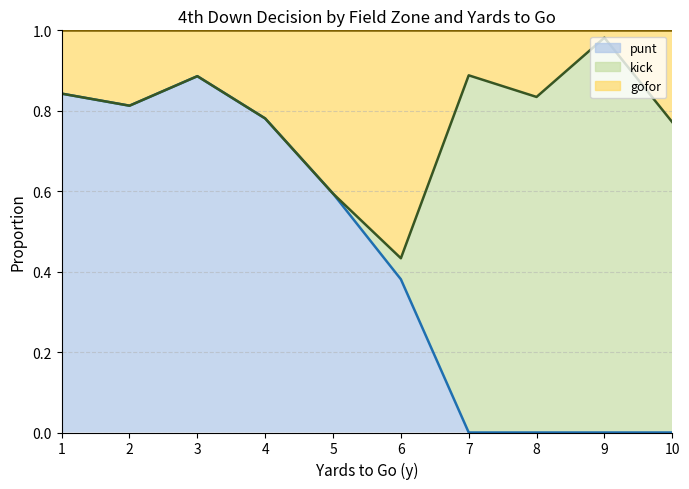

Is it true that punt equals 0.2 at 6?

False